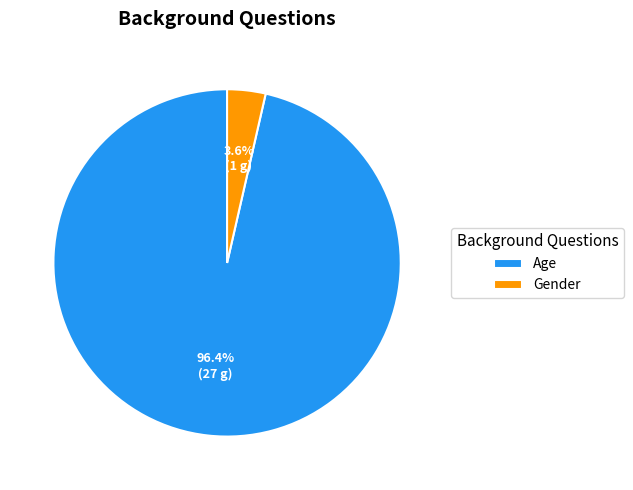

To the nearest percent, what portion does Gender represent?

4%